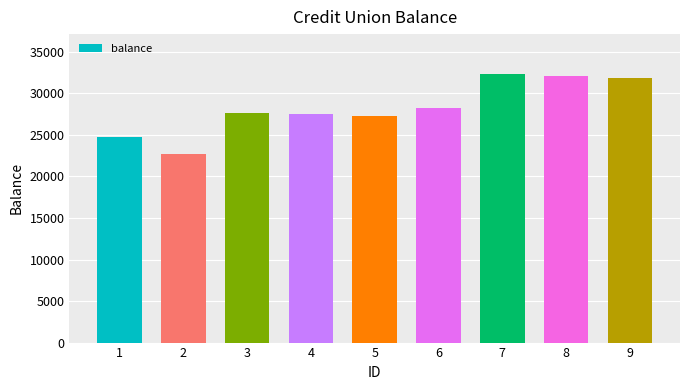

What is the greatest value displayed?

32300